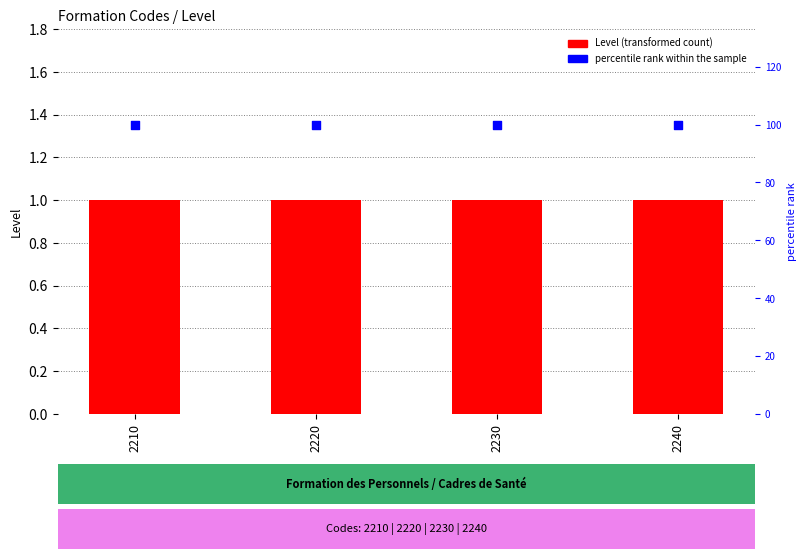

What are all the series names shown in the legend?

Level, percentile rank within the sample